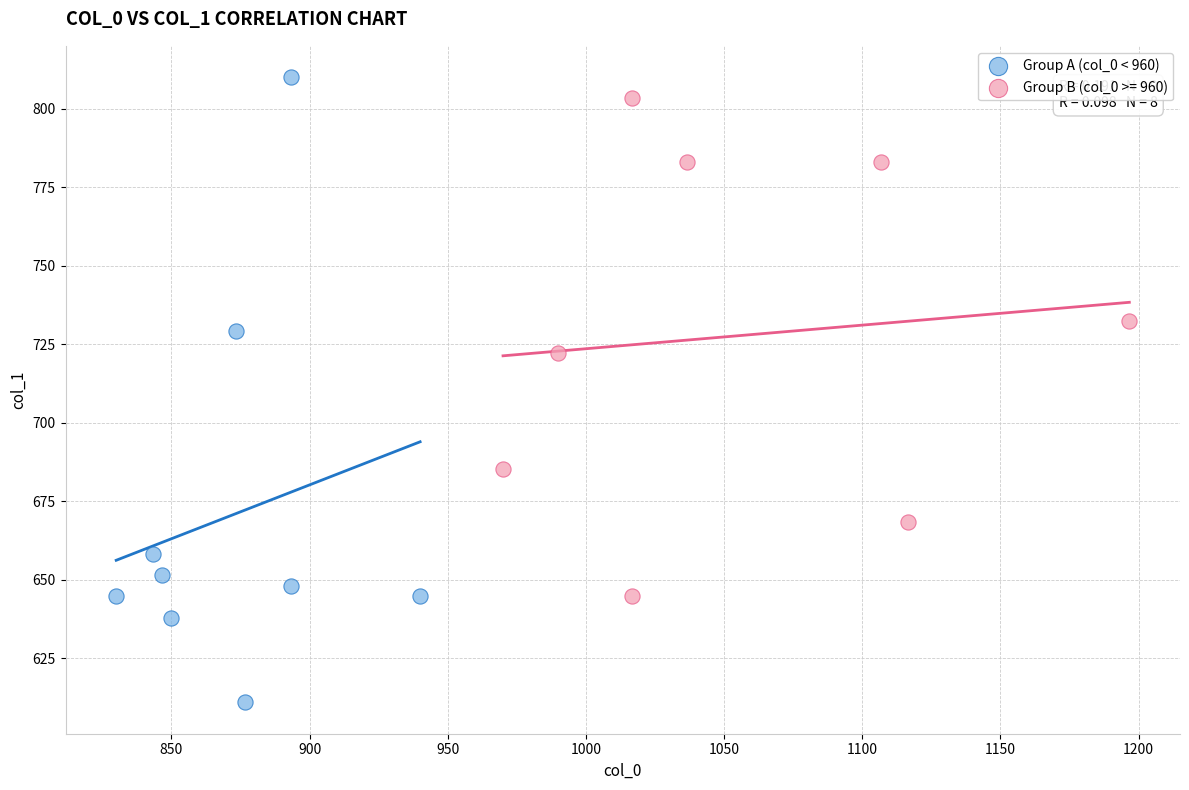

Which series contains the lowest Y value?

Group A (col_0 < 960)